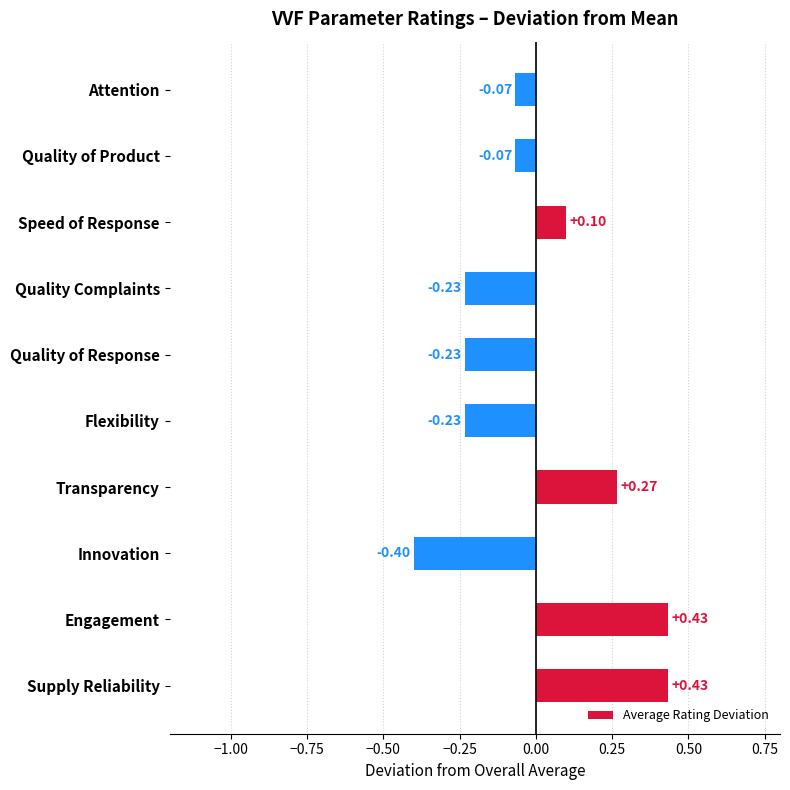

What is the difference between the maximum and second lowest values?

0.7